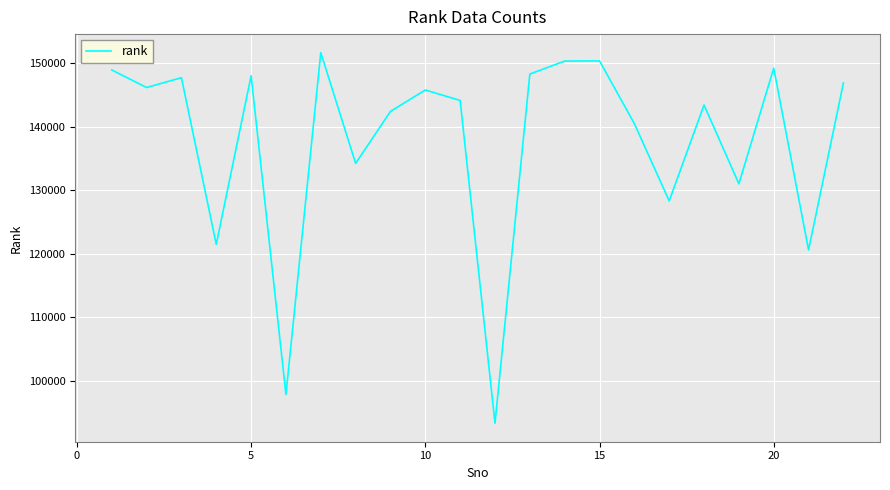

What is the smallest value displayed?

93352